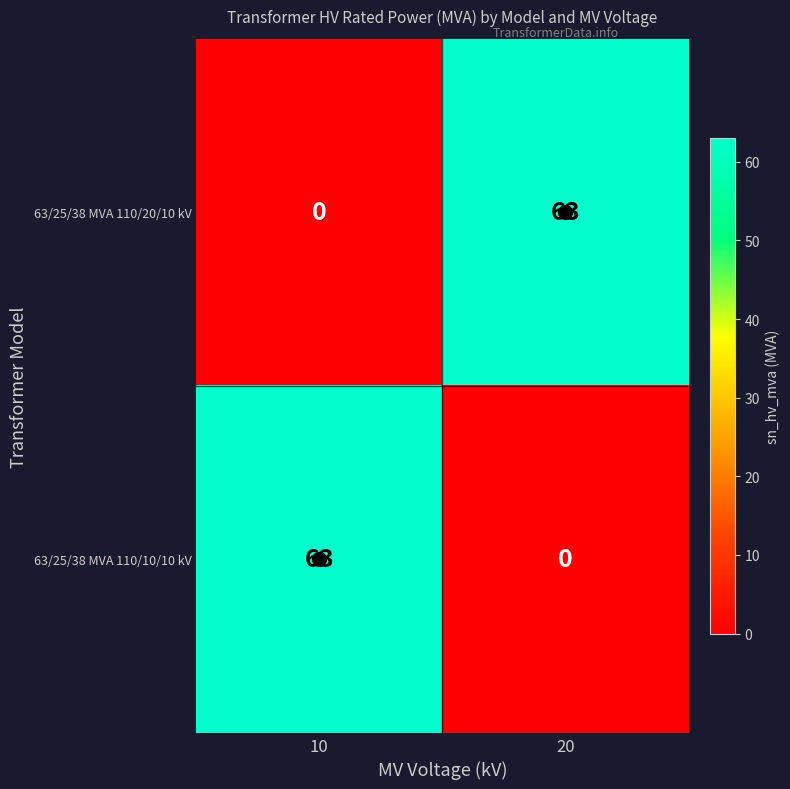

Rank the series at 20 from highest to lowest value.

63/25/38 MVA 110/20/10 kV, 63/25/38 MVA 110/10/10 kV